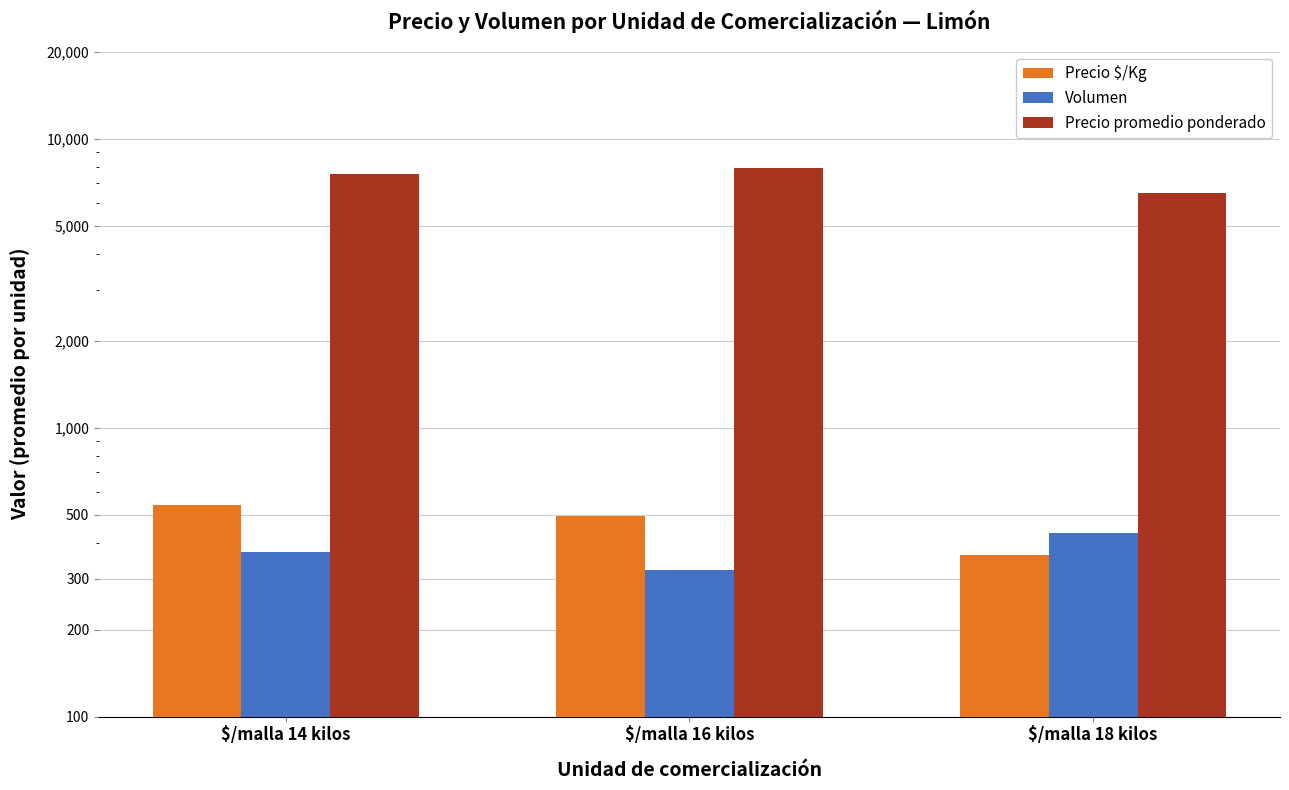

How many values in the Volumen series are below 372?

1